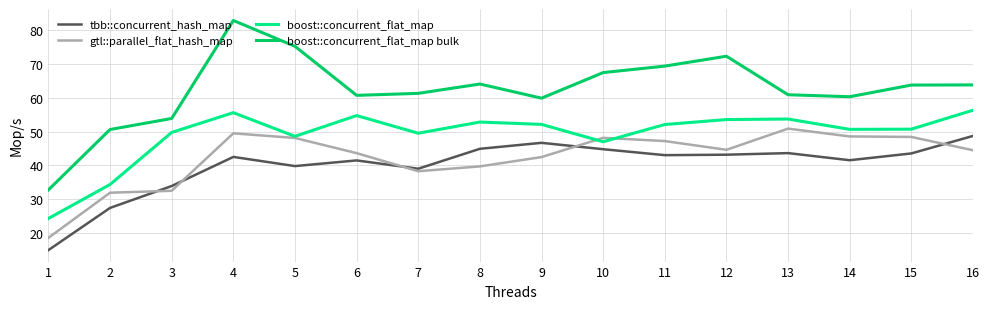

The boost::concurrent_flat_map bulk series shows 32.8 at 1. True or false?

True